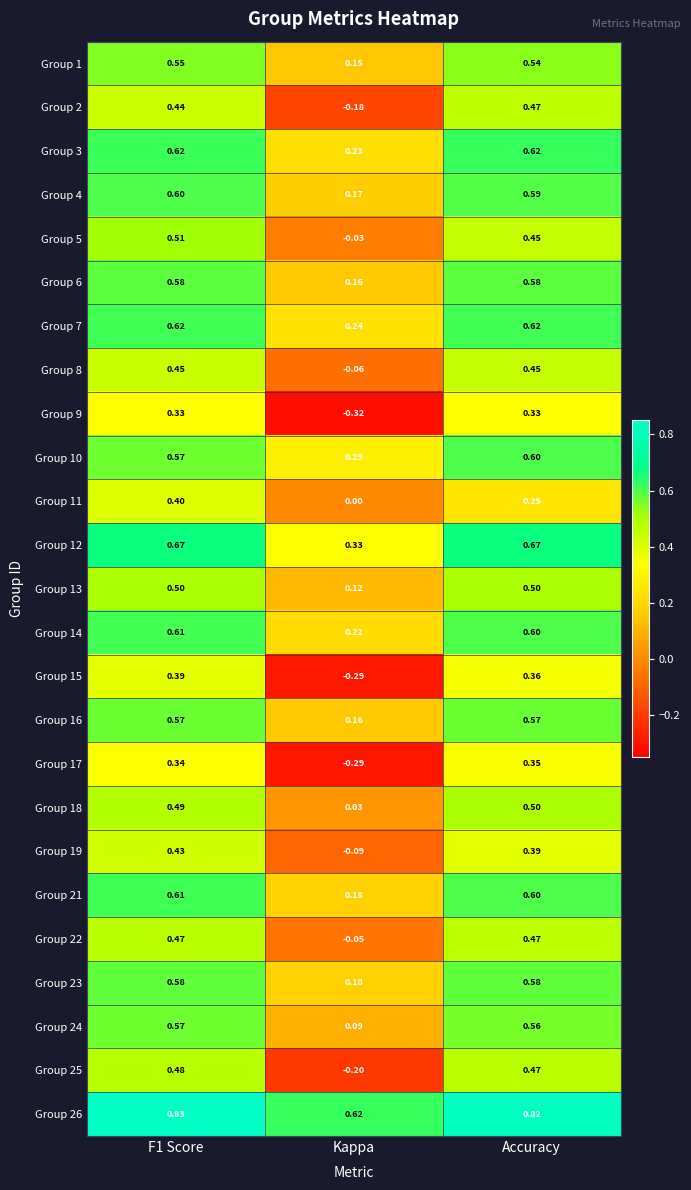

Is the value of Group 5 at Accuracy greater than the value of Group 2 at Kappa?

Yes